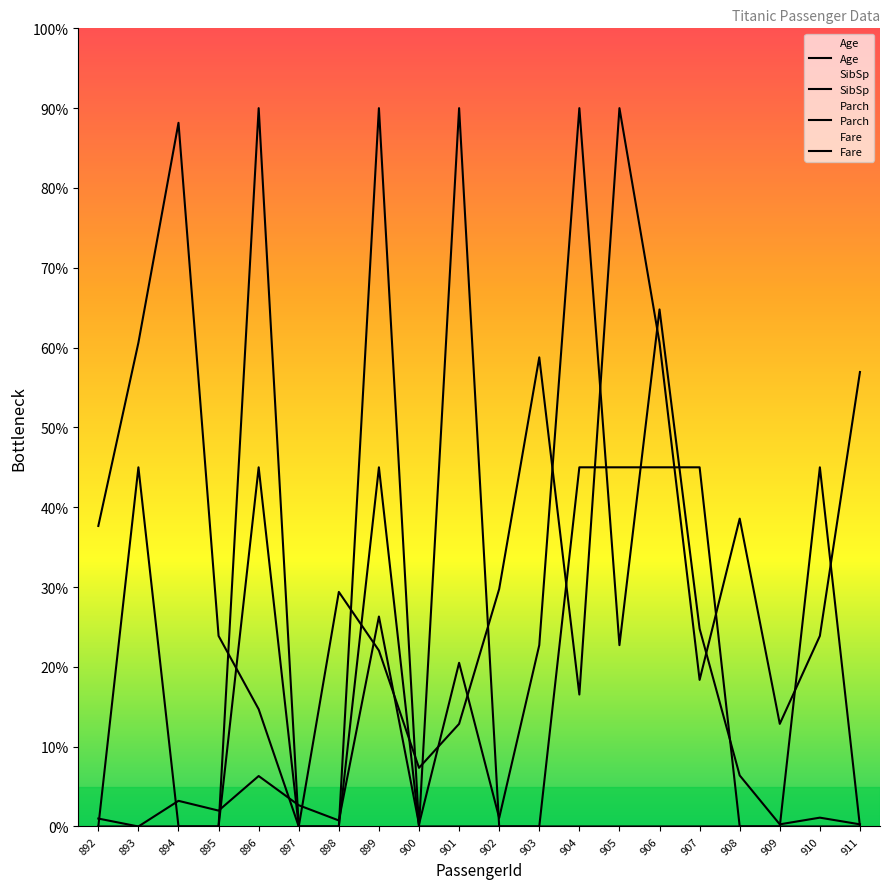

What is the value of the Fare point at the 6th from the left?

2.7